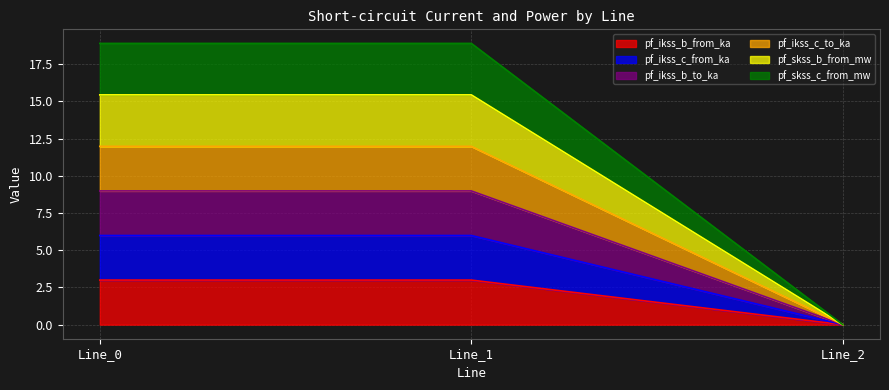

Between Line_2 and Line_1, which is larger?

Line_1